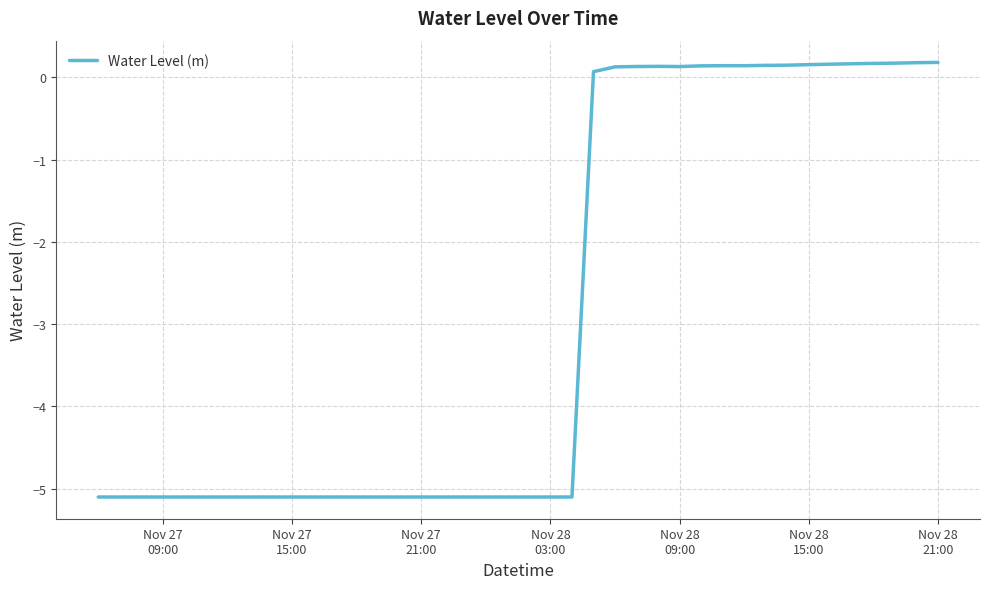

What is the difference between the second highest and second lowest values?

5.3